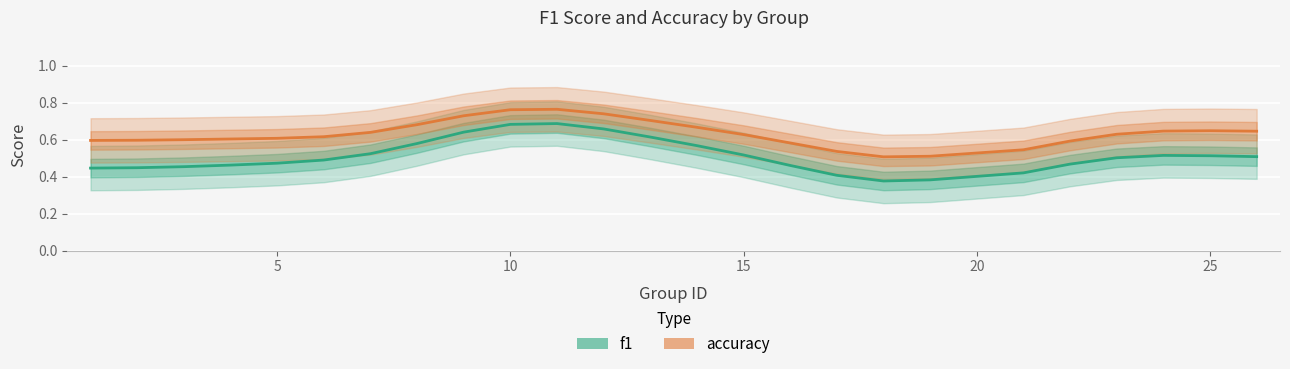

True or false: f1 and accuracy cross at least once.

False